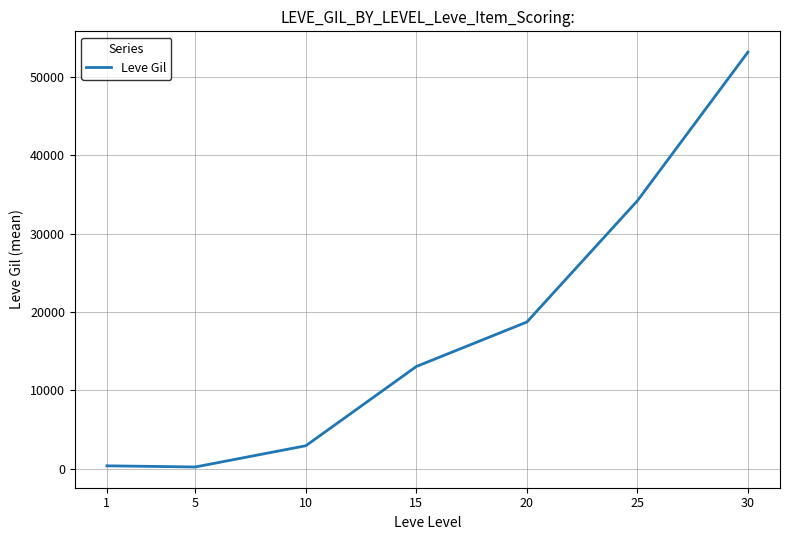

Approximately how many times larger is the value at 25 compared to 15?

2.6